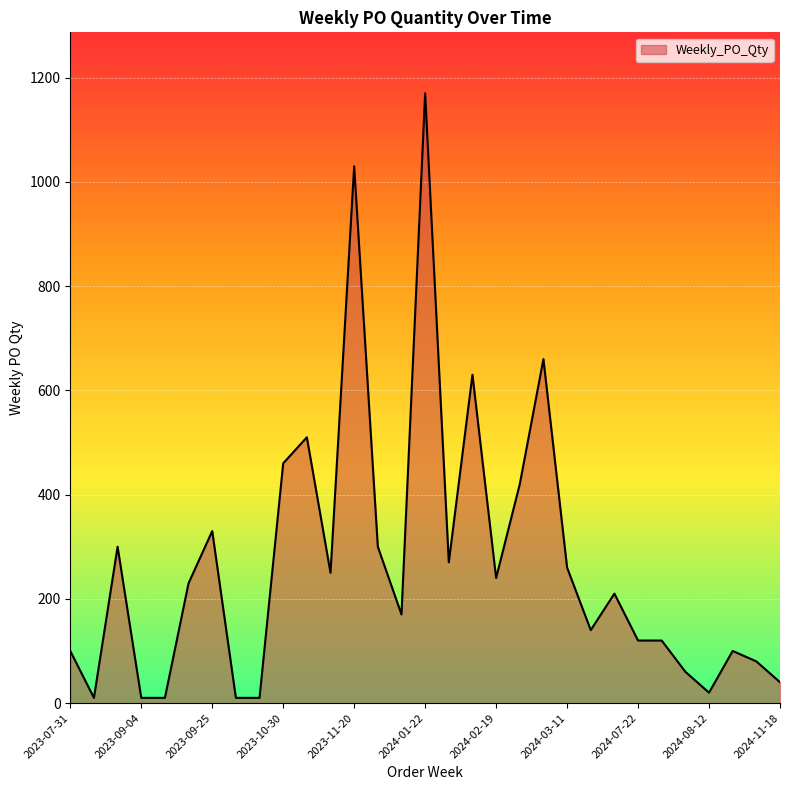

What is the difference between the maximum and minimum values?

1160